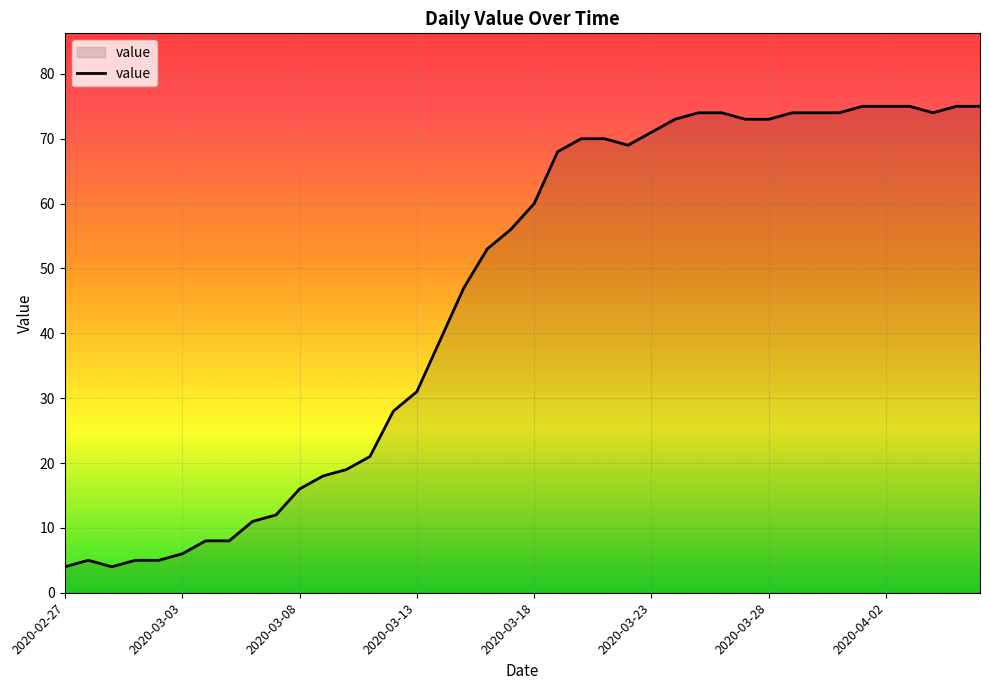

What is the average value?

46